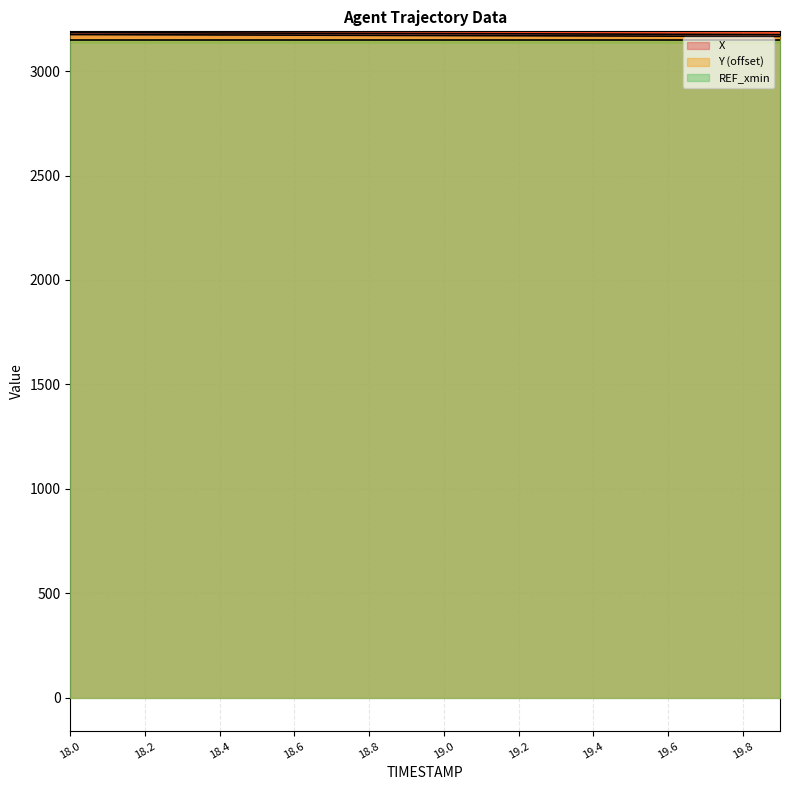

What is the label of the 5th point from the right?

19.5